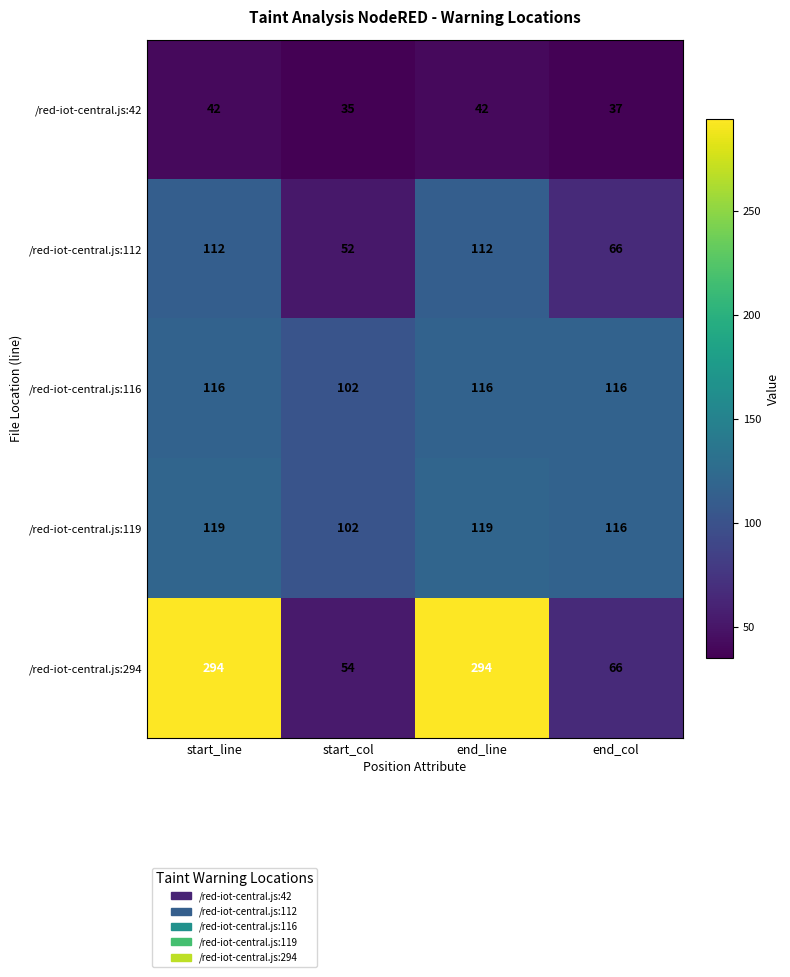

How many categories are shown in the chart?

4